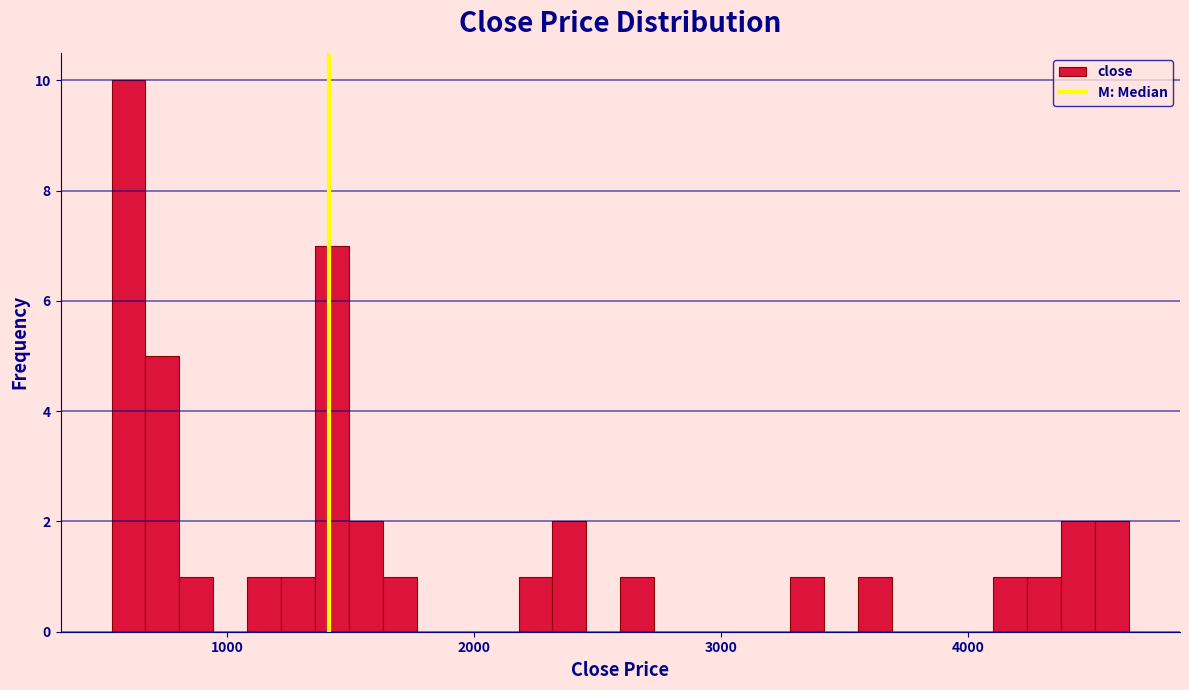

Read against the x-axis, roughly where is the centre of the tallest bar?

600